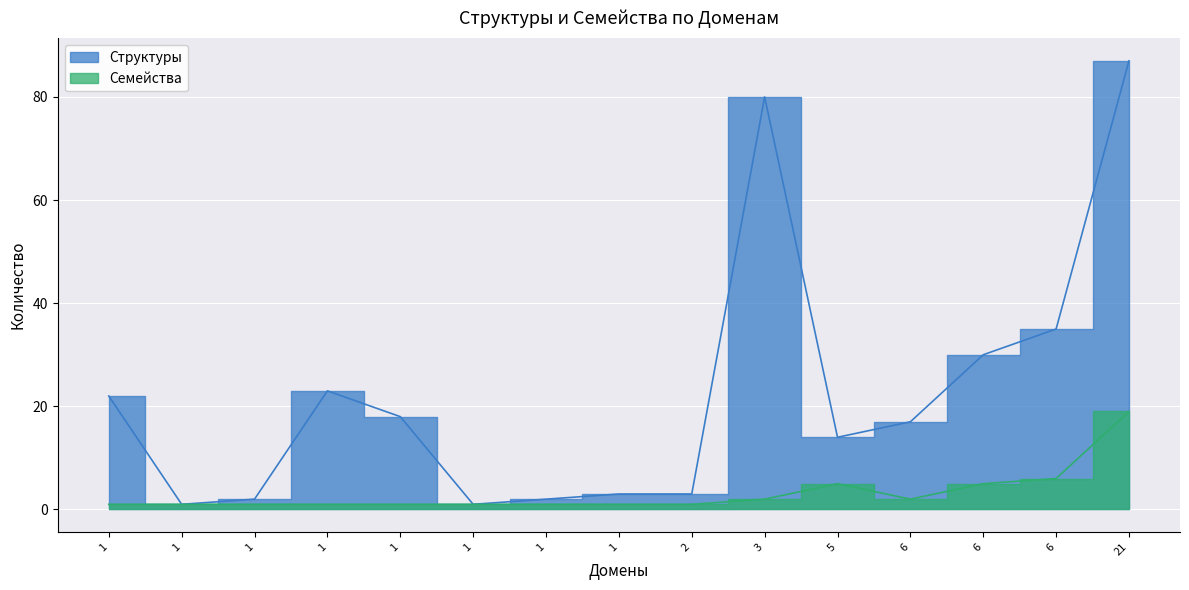

True or false: Структуры and Семейства cross at least once.

False